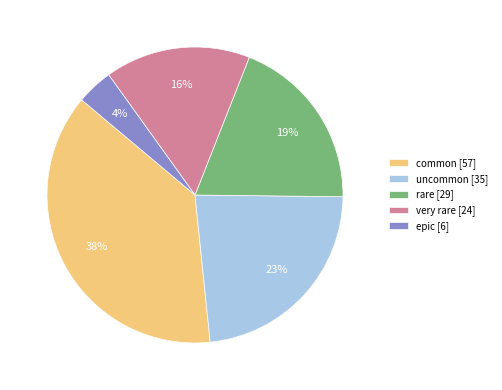

Does any single category account for the majority?

No